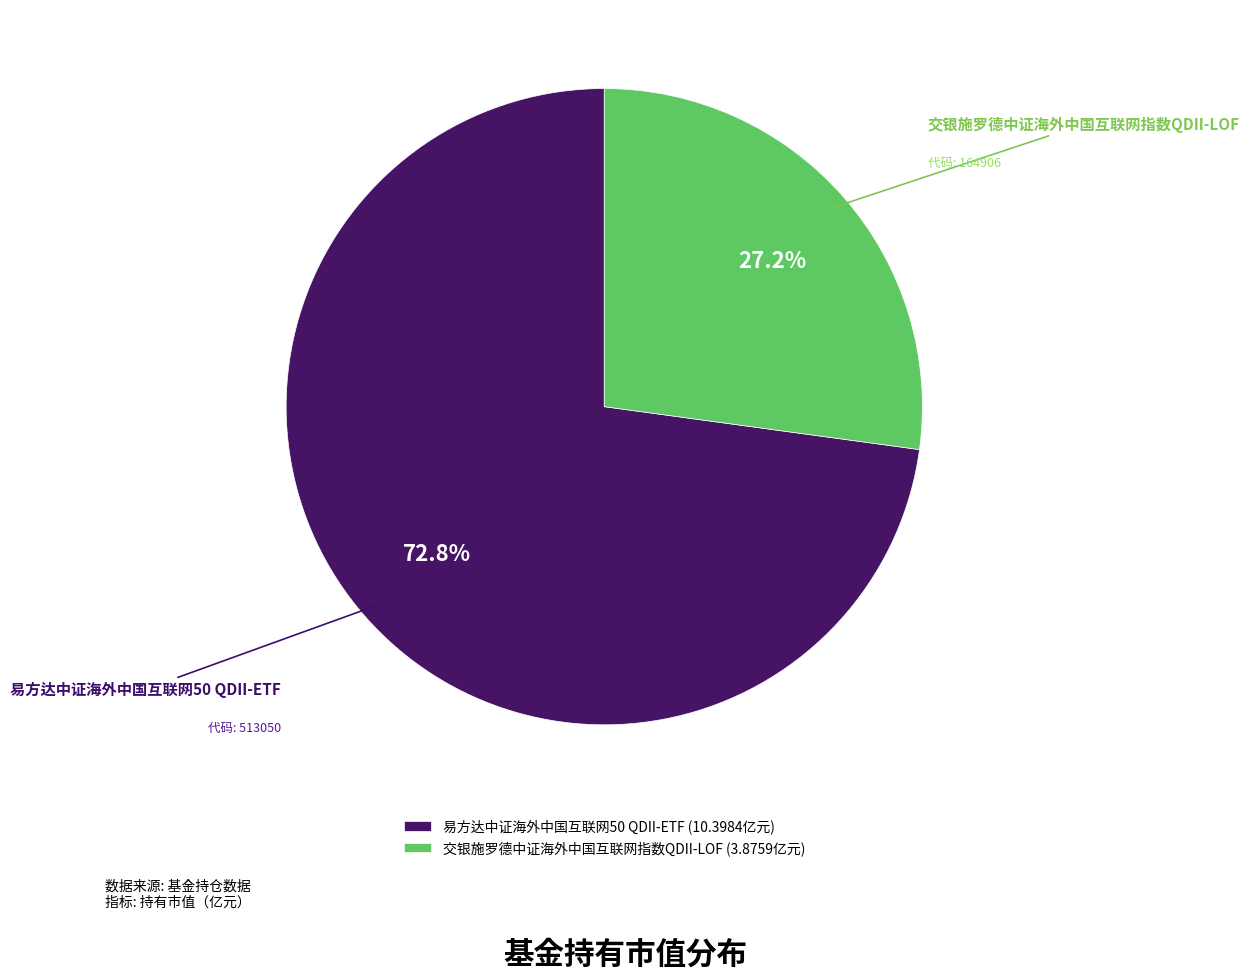

Does 易方达中证海外中国互联网50 QDII-ETF account for over 50% of the chart?

Yes